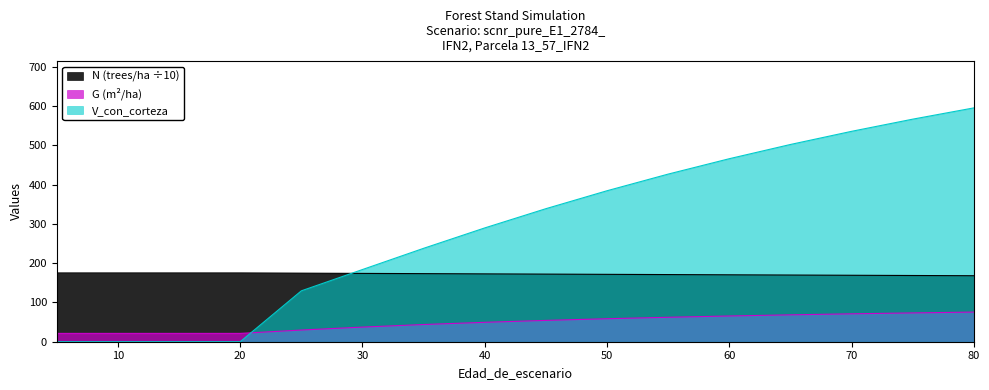

True or false: G and V_con_corteza cross at least once.

True